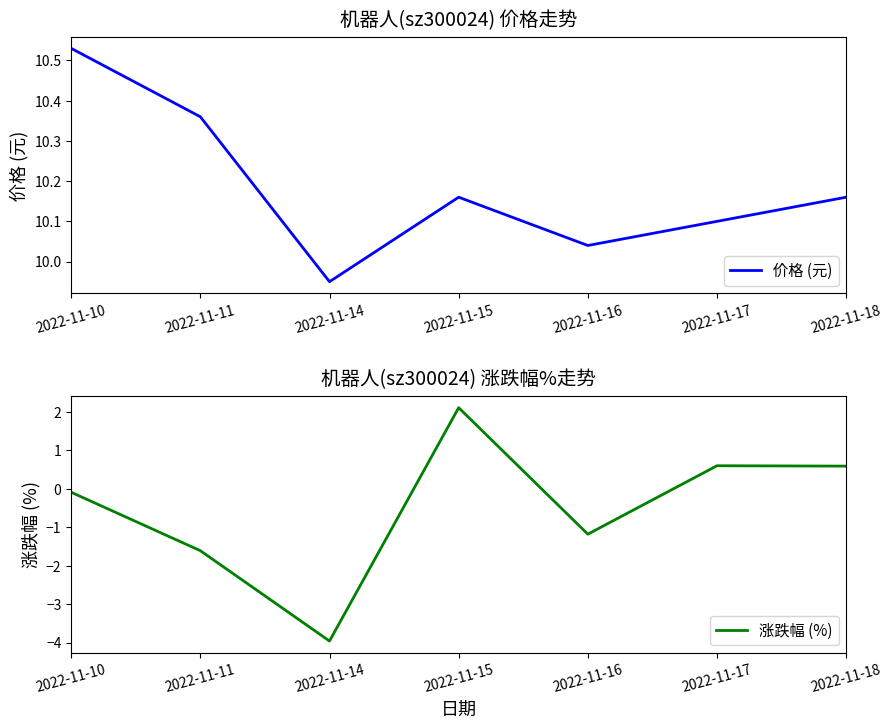

The value of 价格 (元) at 2022-11-14 is 9.9. True or false?

True